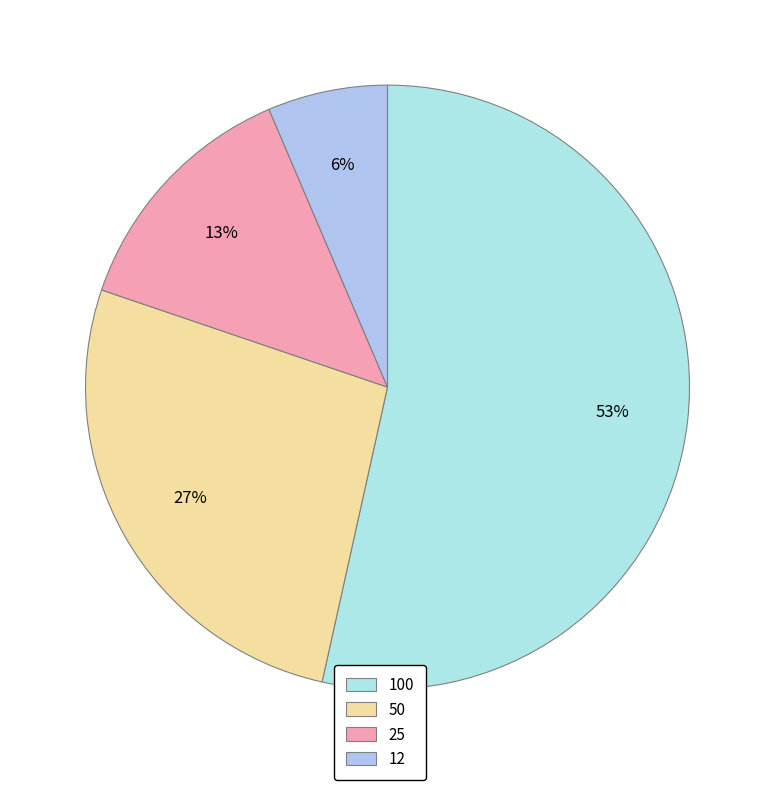

Rank the categories by value from highest to lowest.

100, 50, 25, 12